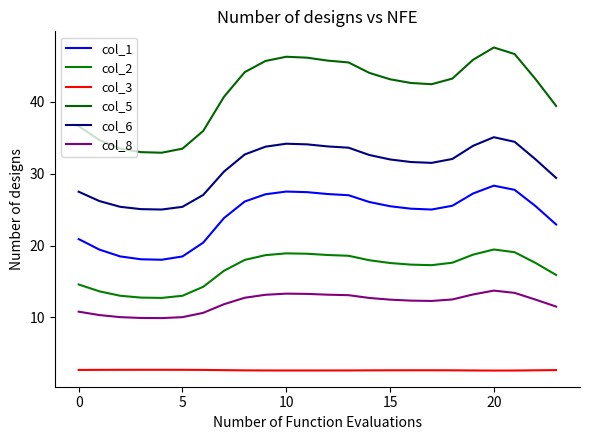

Reading left to right, what are all the values shown in this chart?

col_1: 20.9	19.4	18.5	18.1	18.0	18.5	20.4	23.8	26.1	27.1	27.5	27.4	27.2	27.0	26.1	25.5	25.1	25.0	25.5	27.2	28.3	27.7	25.5	22.9
col_2: 14.6	13.6	13.0	12.8	12.7	13.0	14.3	16.5	18.0	18.7	18.9	18.9	18.7	18.6	18.0	17.6	17.3	17.3	17.6	18.7	19.4	19.1	17.6	15.9
col_3: 2.7	2.7	2.7	2.7	2.7	2.7	2.7	2.7	2.6	2.6	2.6	2.6	2.6	2.6	2.6	2.6	2.6	2.6	2.6	2.6	2.6	2.6	2.6	2.7
col_5: 36.6	34.7	33.5	33.0	32.9	33.5	35.9	40.7	44.1	45.7	46.3	46.1	45.7	45.5	44.0	43.1	42.6	42.4	43.2	45.8	47.5	46.6	43.2	39.4
col_6: 27.5	26.2	25.4	25.1	25.0	25.4	27.0	30.3	32.7	33.8	34.2	34.1	33.8	33.6	32.6	32.0	31.6	31.5	32.0	33.9	35.1	34.4	32.0	29.4
col_8: 10.8	10.3	10.0	9.9	9.9	10.0	10.6	11.8	12.7	13.1	13.3	13.3	13.2	13.1	12.7	12.5	12.3	12.3	12.5	13.2	13.7	13.4	12.5	11.5